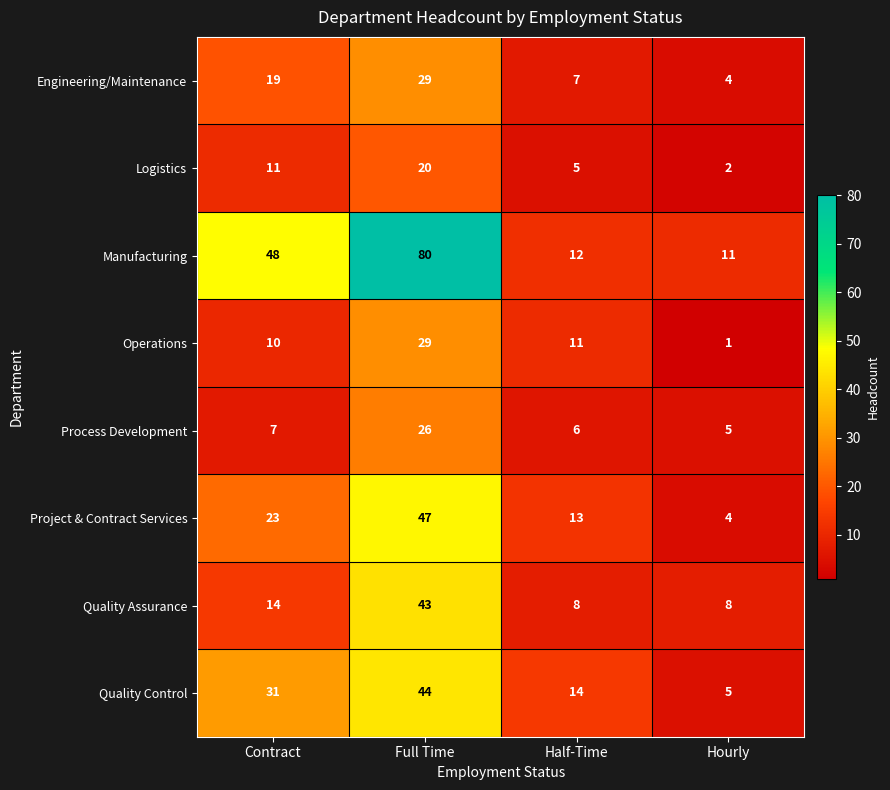

At which category is the sum across all series the highest?

Full Time